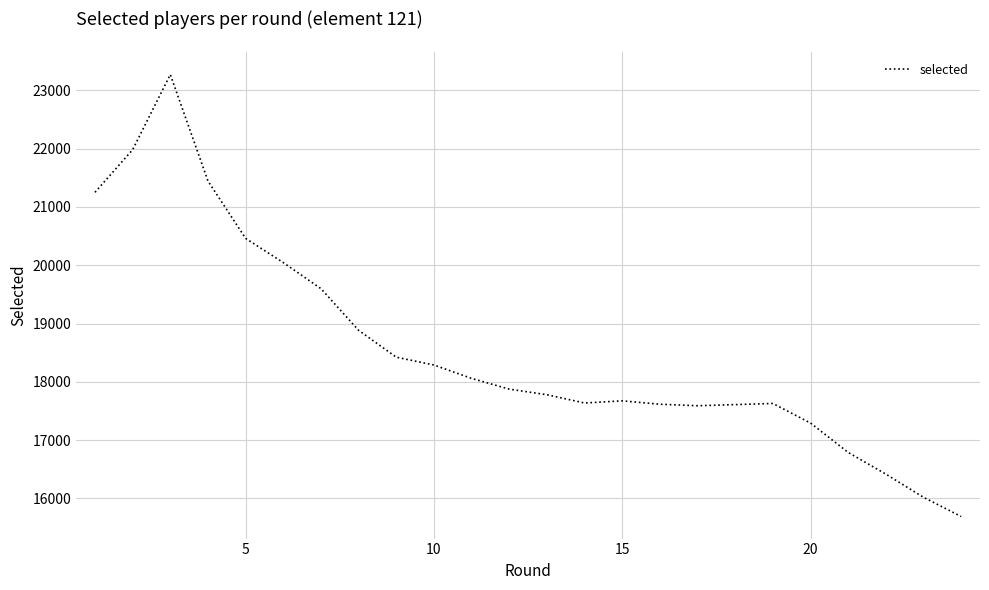

Does the chart have visible grid lines?

Yes